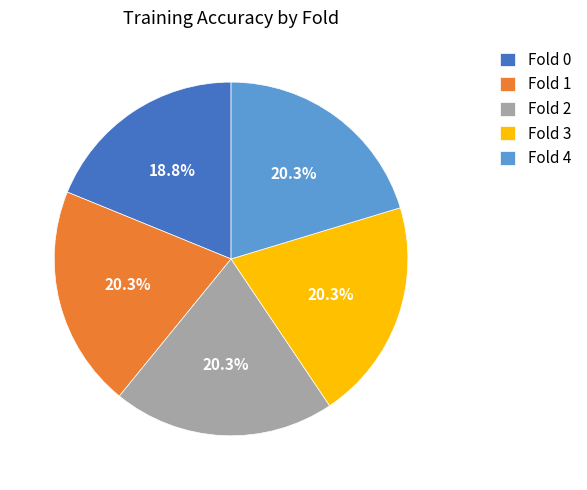

Is there any slice that represents more than half of the pie?

No